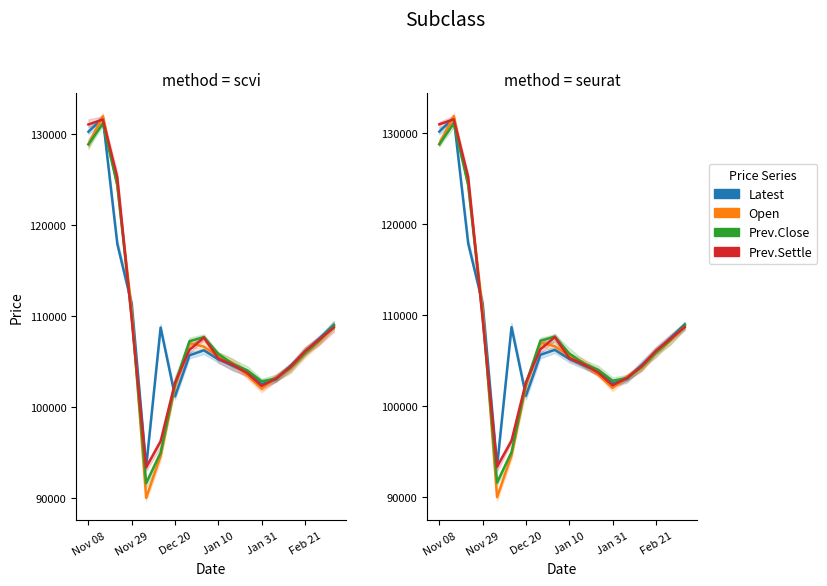

What is the spread (max minus min) of values at 9?

600